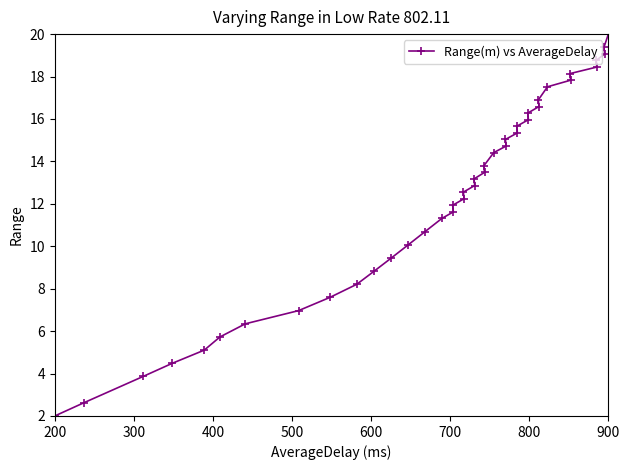

What is the difference between the maximum and minimum values?

18.0